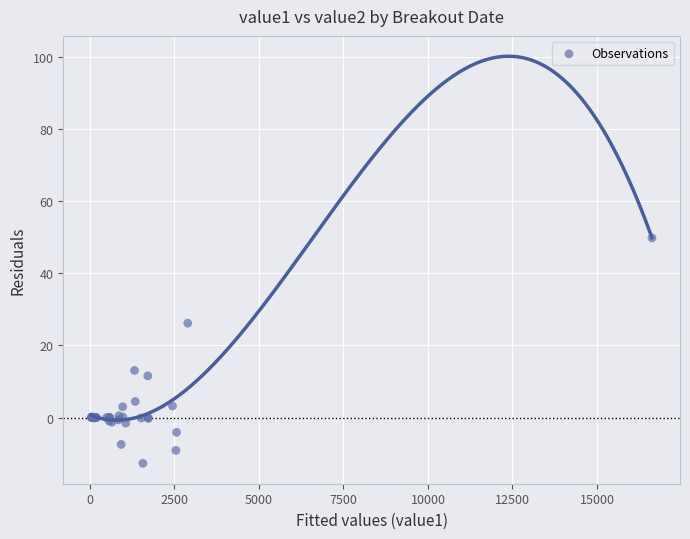

What Y value in the scatter plot is closest to 18?

13.1